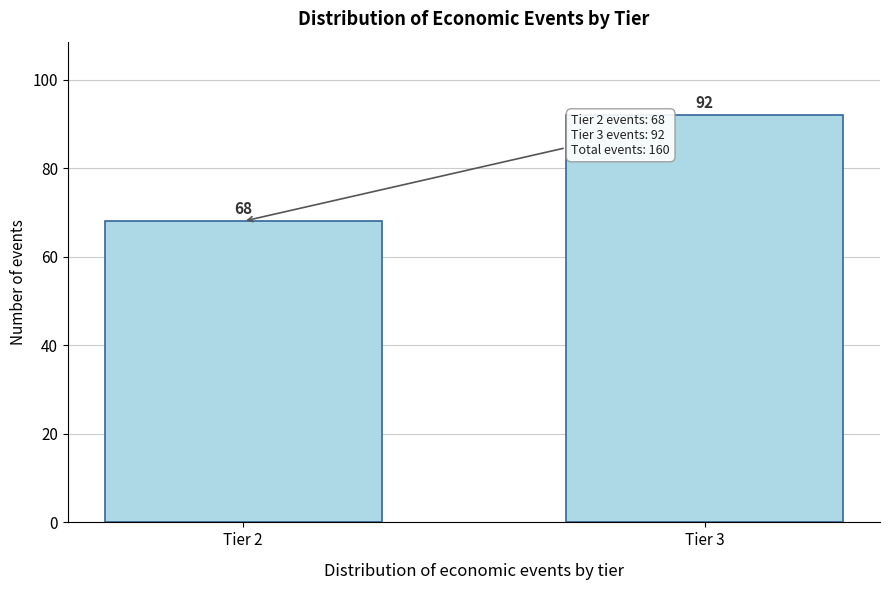

Reading right to left, what are all the values shown in this chart?

Tier 3=92	Tier 2=68